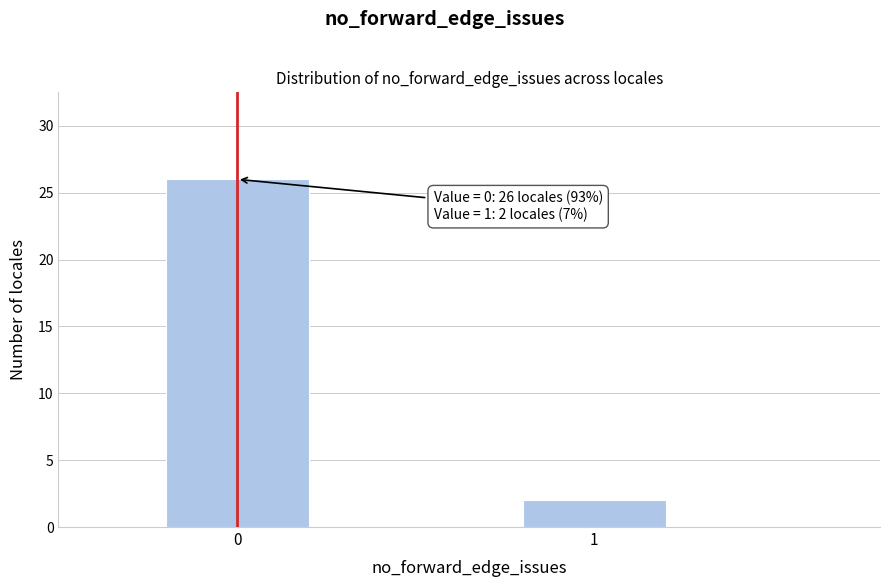

Reading left to right, extract all data points from this chart.

0=26	1=2